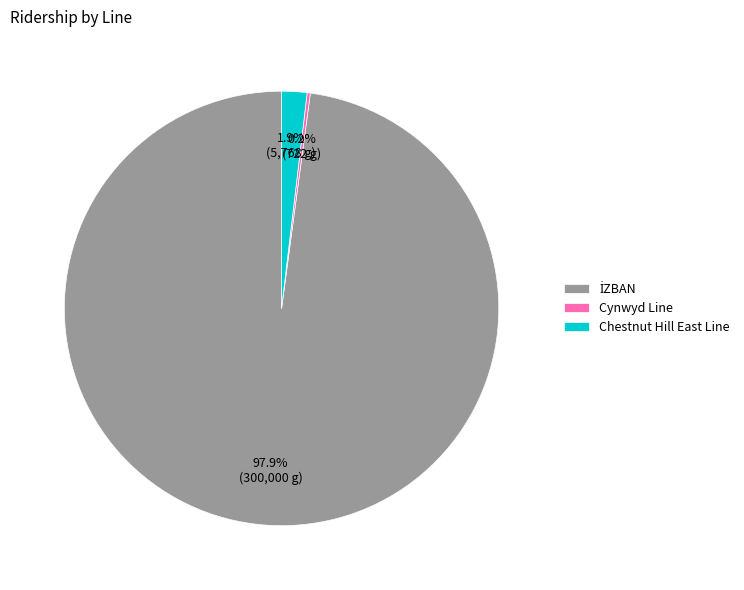

Is Chestnut Hill East Line the majority of the pie?

No